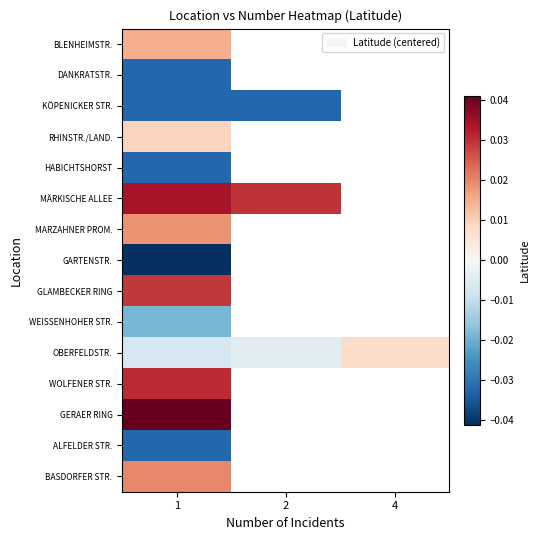

At which category is the sum across all series the highest?

1